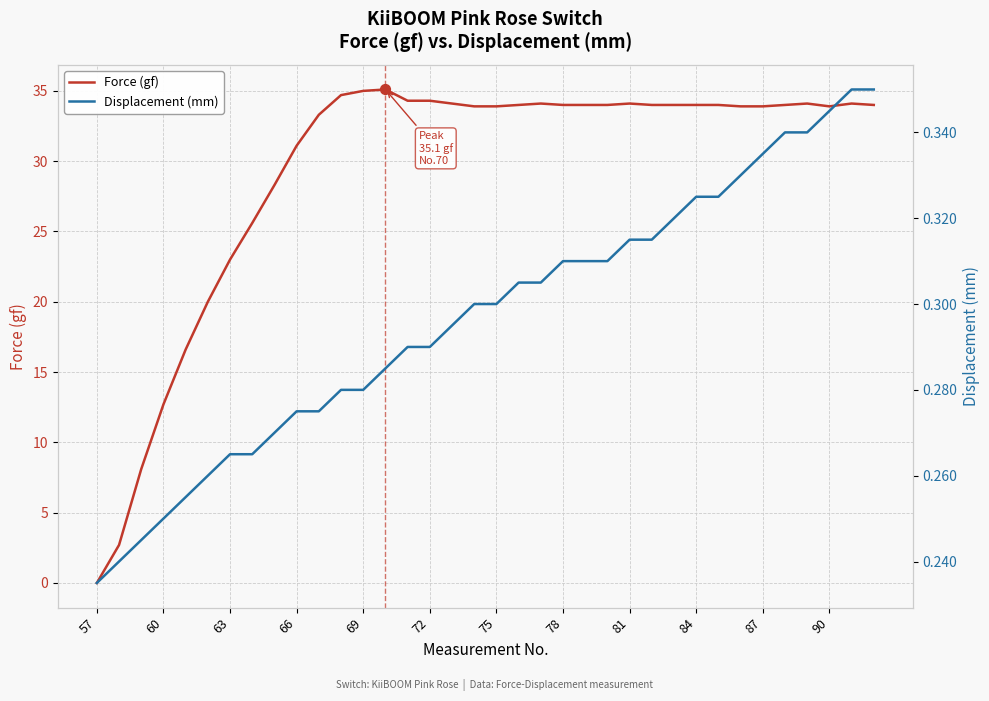

Which series reaches the maximum Y coordinate?

Force (gf)